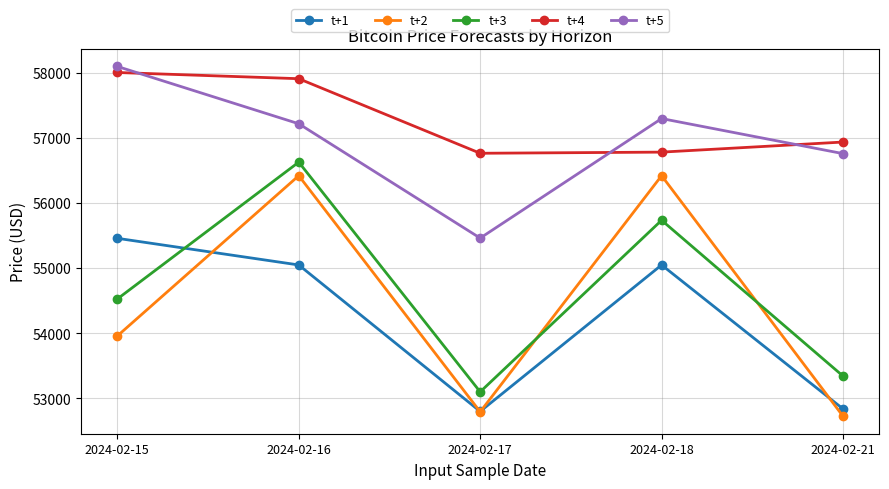

What is the difference between the highest and lowest values at 2024-02-21?

4212.1